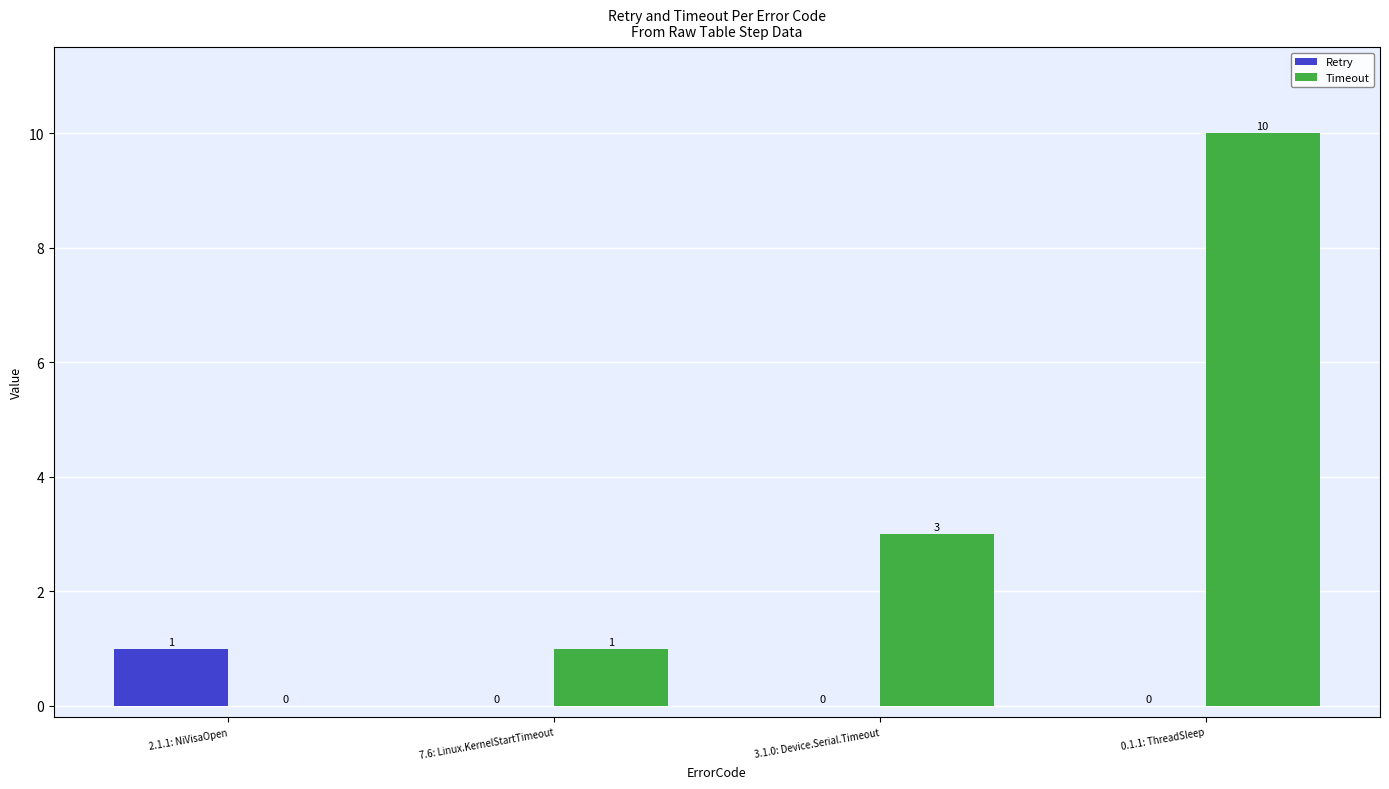

Reading left to right, extract all data points from this chart.

Retry: 2.1.1: NiVisaOpen=1	7.6: Linux.KernelStartTimeout=0	3.1.0: Device.Serial.Timeout=0	0.1.1: ThreadSleep=0
Timeout: 2.1.1: NiVisaOpen=0	7.6: Linux.KernelStartTimeout=1	3.1.0: Device.Serial.Timeout=3	0.1.1: ThreadSleep=10